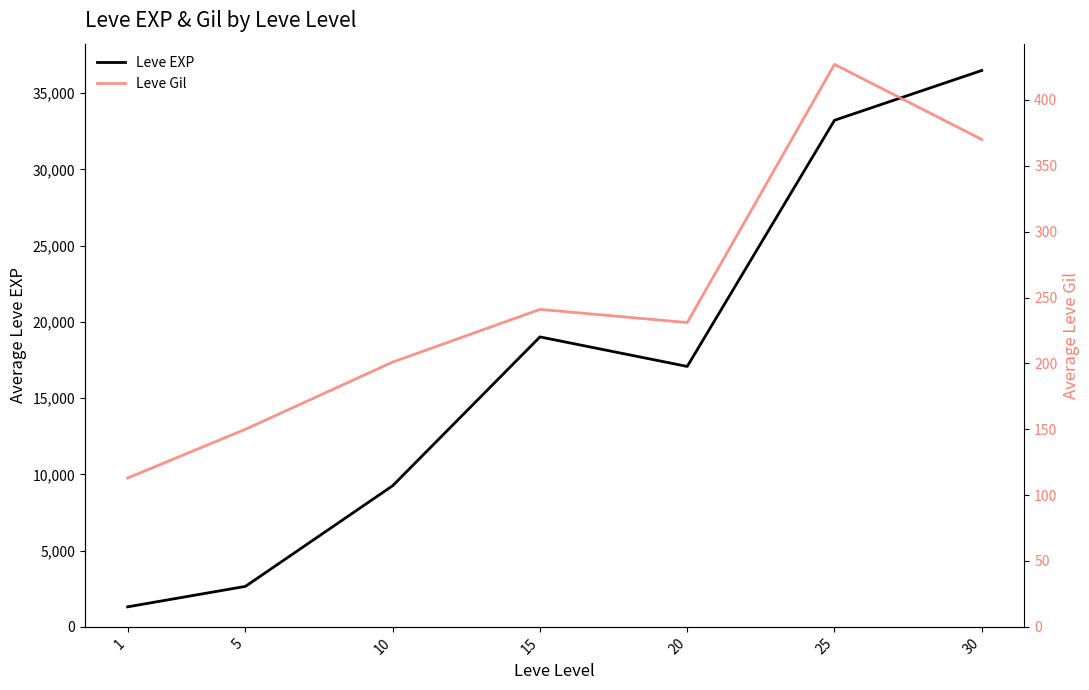

Reading left to right, list all the values displayed in this chart.

Leve EXP: 1313	2655	9258	19018	17082	33227	36493
Leve Gil: 113	150	201	241	231	427	370